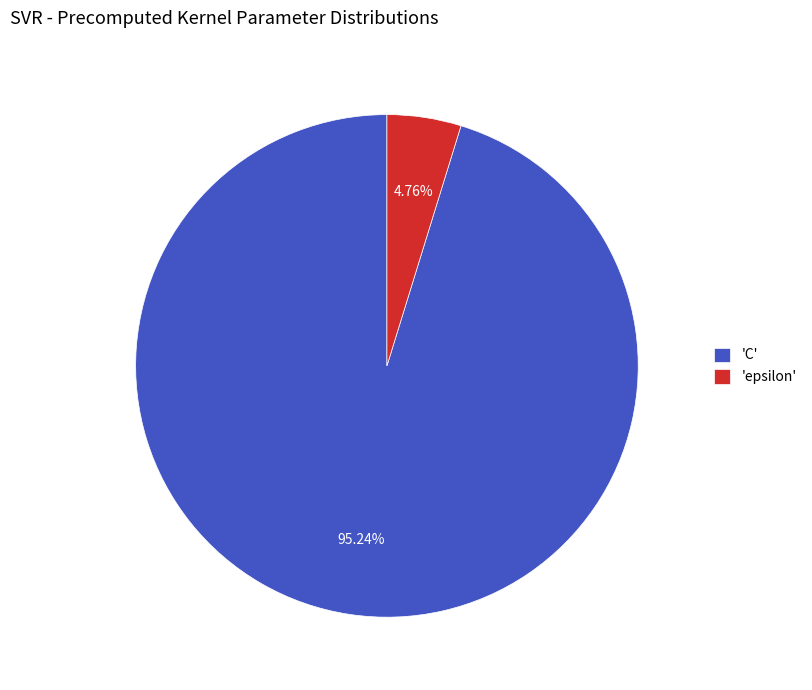

Rank the categories by value from highest to lowest.

'C', 'epsilon'